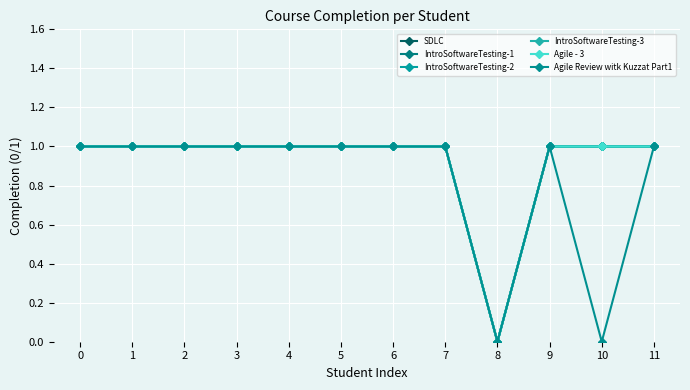

What is the average value of the IntroSoftwareTesting-2 series?

1